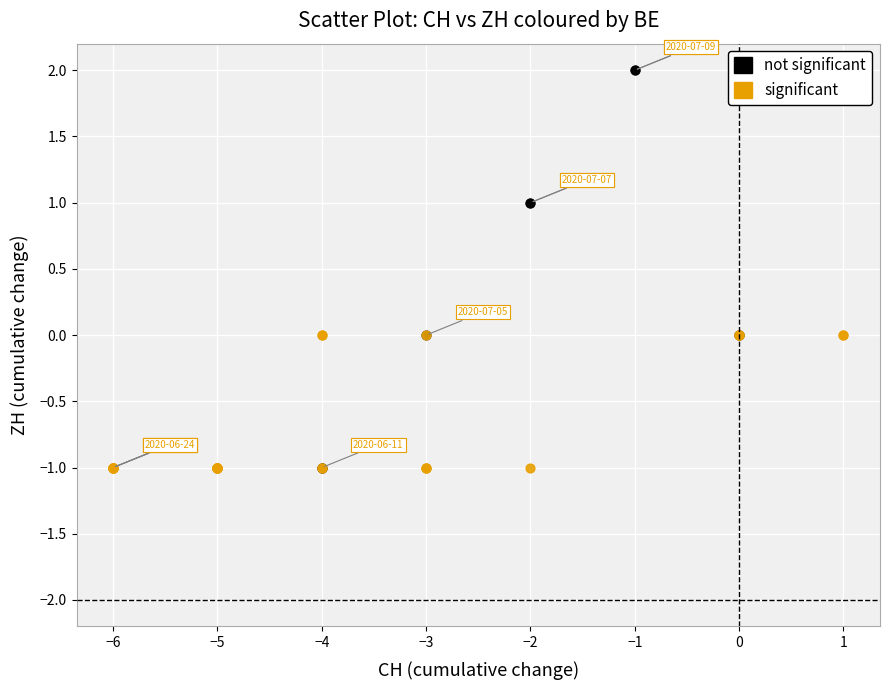

Which series has the widest spread of Y values?

not significant